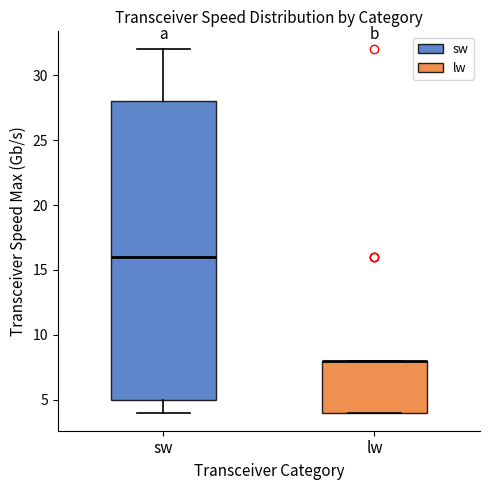

Reading left to right, transcribe this box plot: for each box, give where its median line is, the range the box spans, and where its two whiskers end, as read against the y-axis. The values are not printed on the chart, so give them approximately, as read against the axis.

sw: median 16, box 5 to 28, whiskers 4 to 32
lw: median 8 (drawn on the box's upper edge), box 4 to 8, whiskers 4 to 8